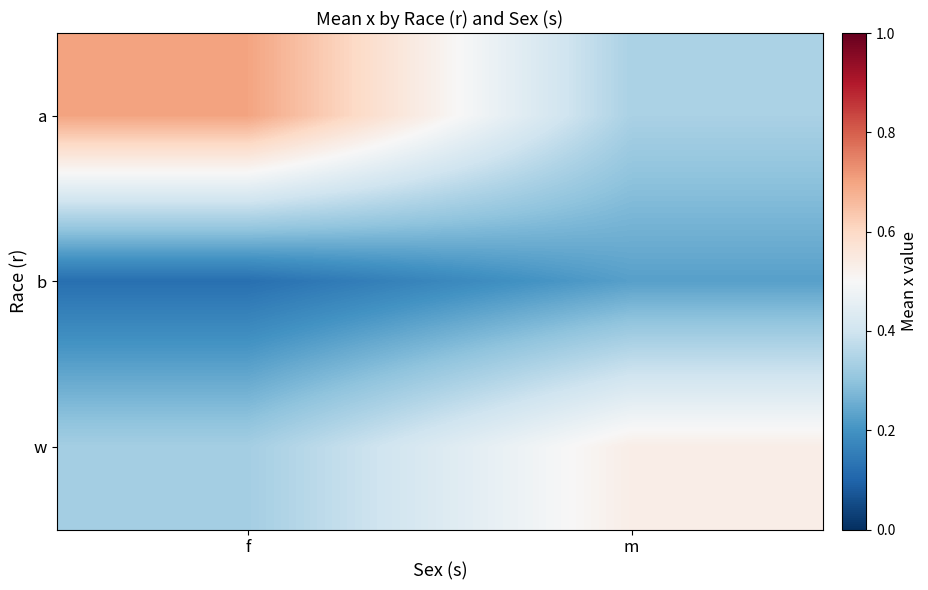

At which category is the sum across all series the highest?

f